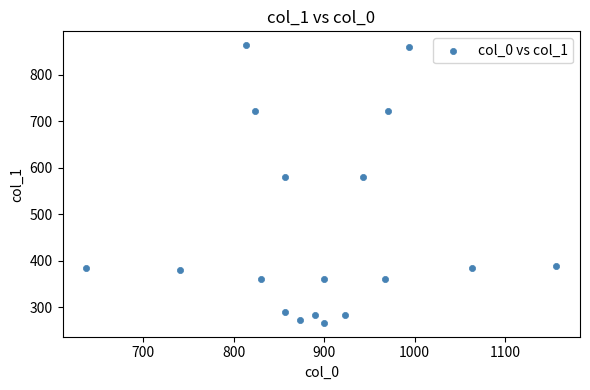

What is the range of Y values (max minus min)?

597.4